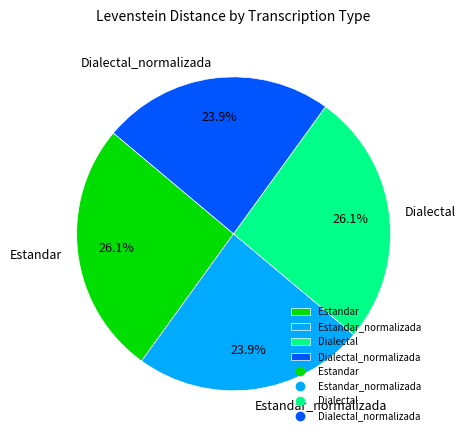

How much of the chart is everything except Estandar_normalizada?

76.1%